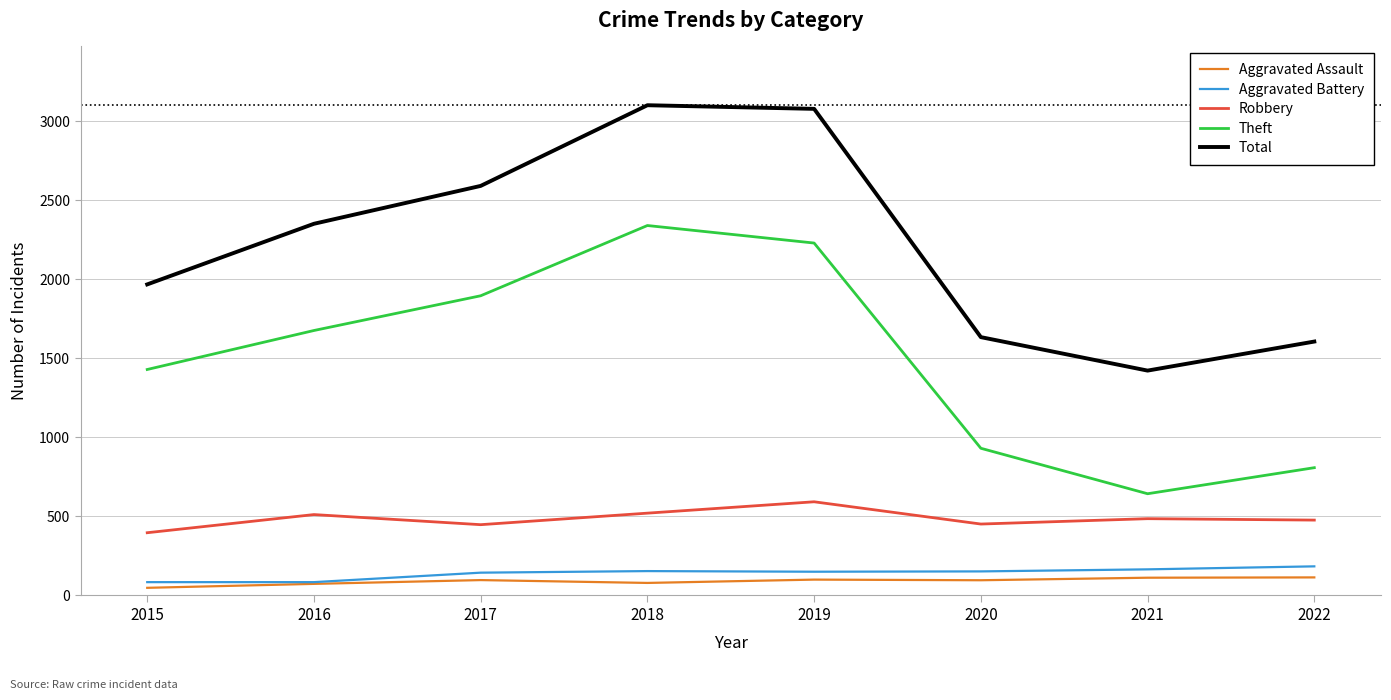

Is the value of Total at 2017 greater than the value of Aggravated Assault at 2017?

Yes